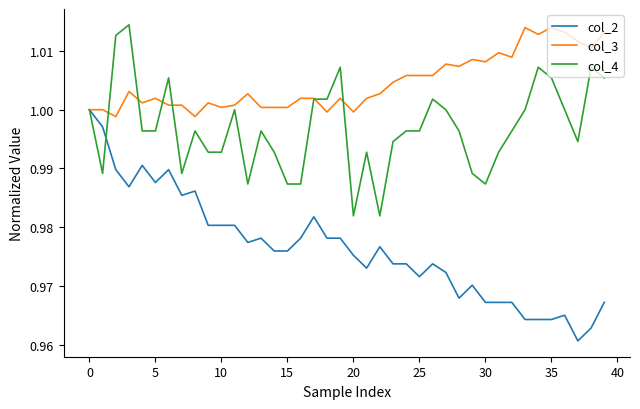

Is this an area chart (filled region under the line)?

No